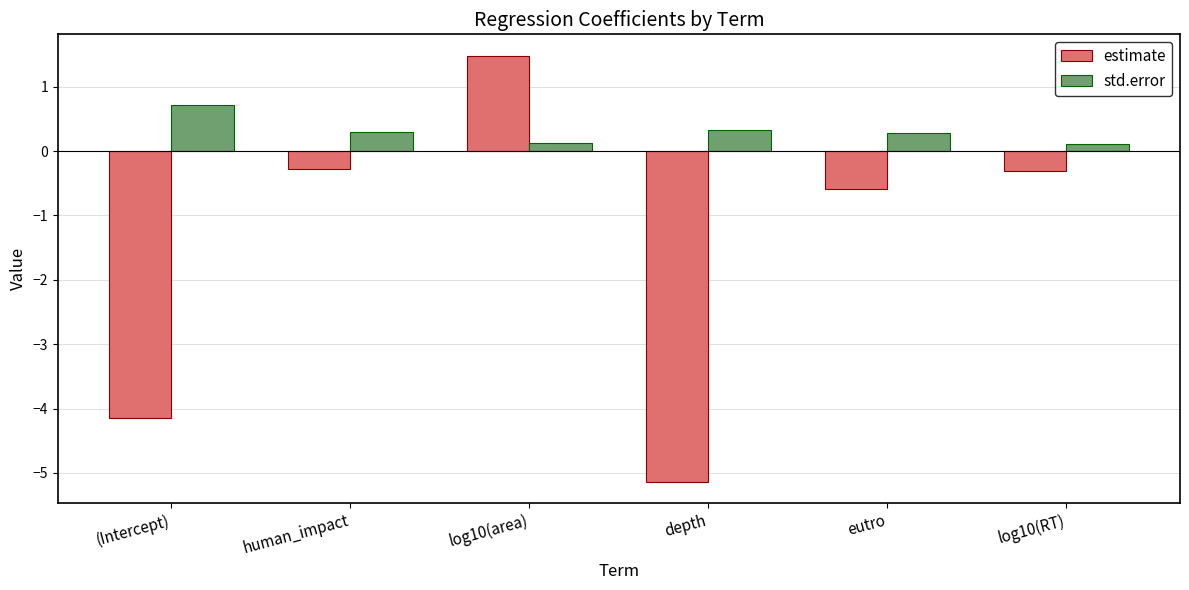

What is the value of the estimate bar at the 5th from the left?

-0.6